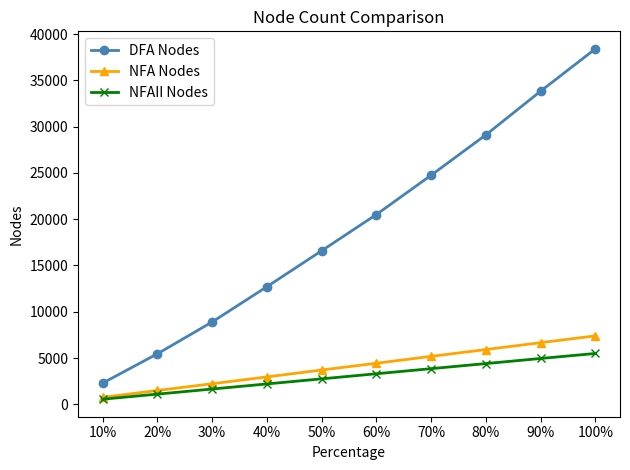

What is the highest value of the NFAII Nodes series?

5494.0